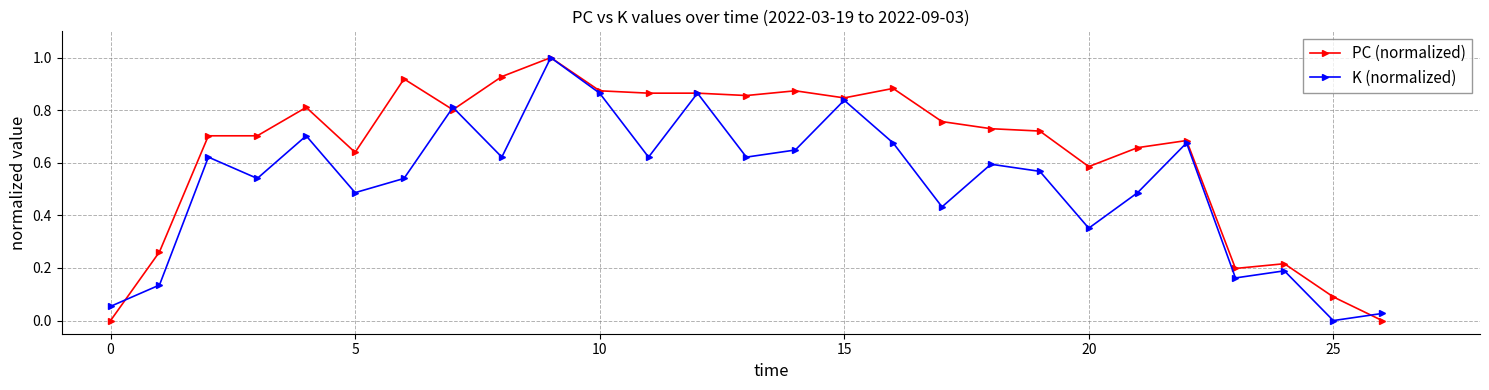

In K (normalized), how many points are lower than both neighbors (excluding endpoints)?

9